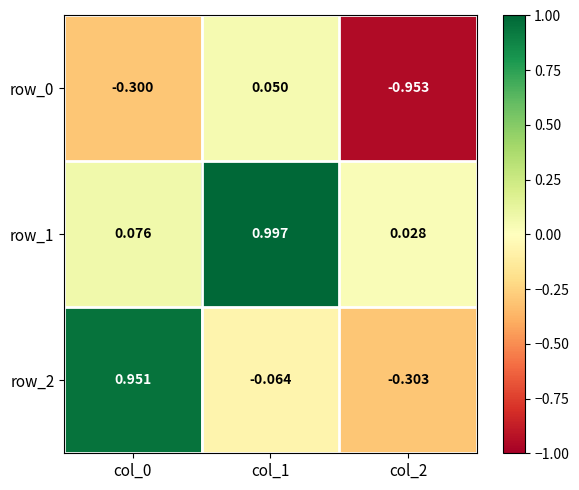

The row_1 series shows 1.0 at col_1. True or false?

True